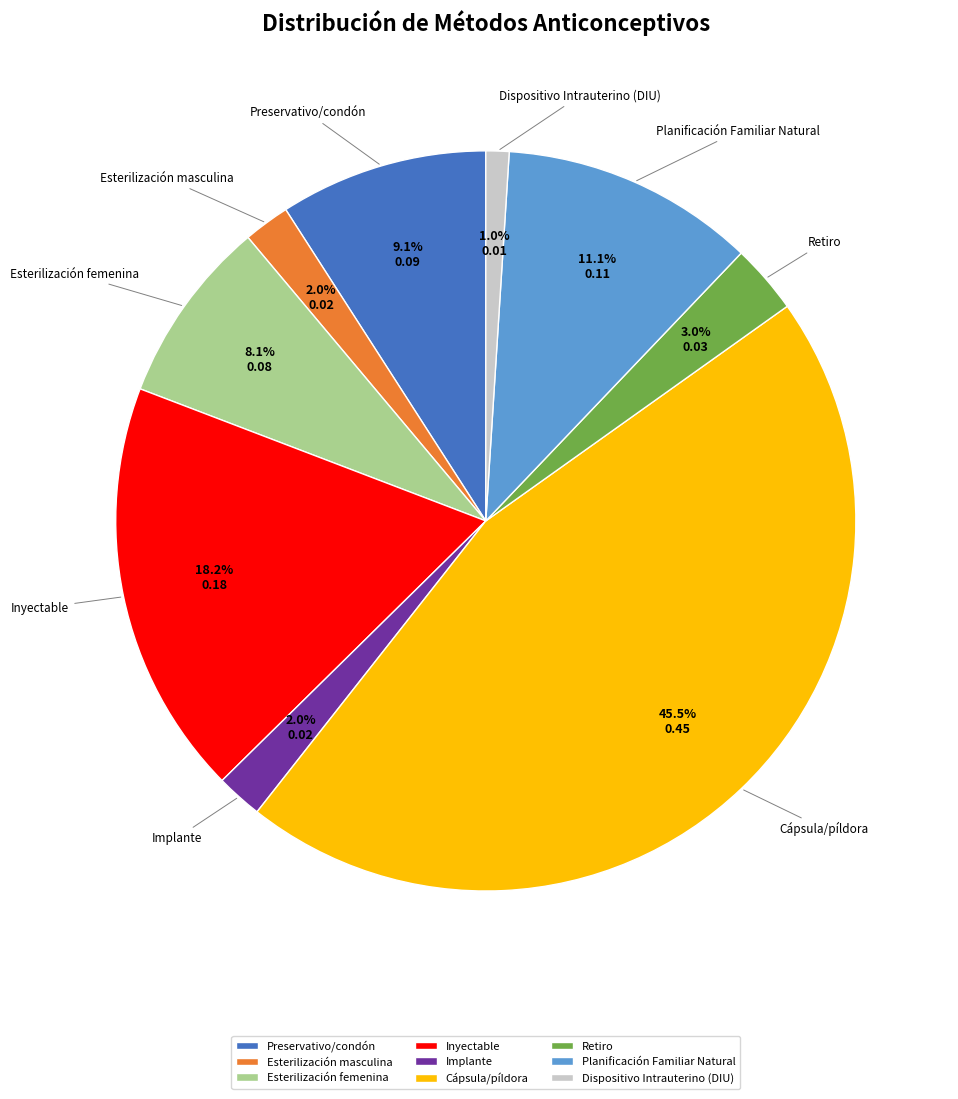

Count the number of slices in the pie.

9